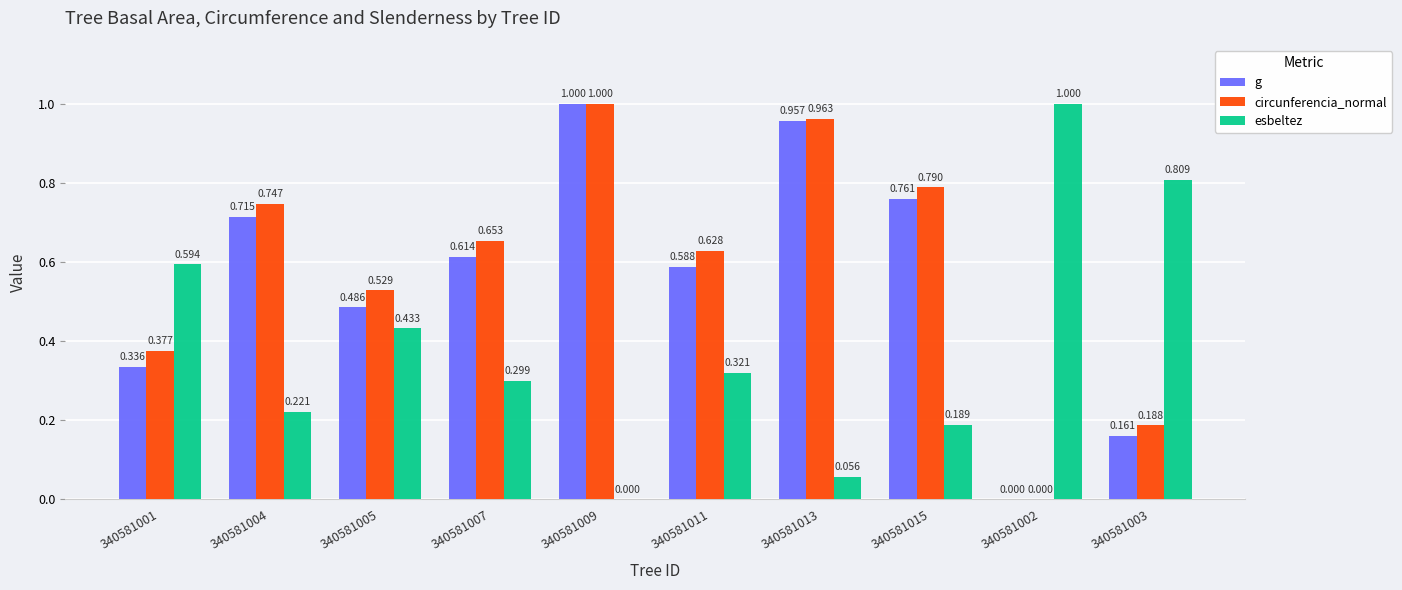

Which series changed the most between 340581001 and 340581009?

g